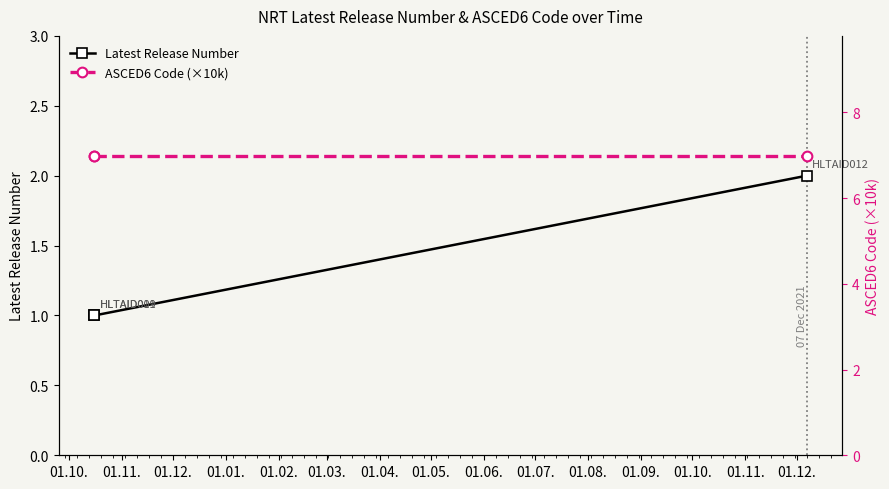

Between 01.10. and 01.12., which is larger?

01.12.